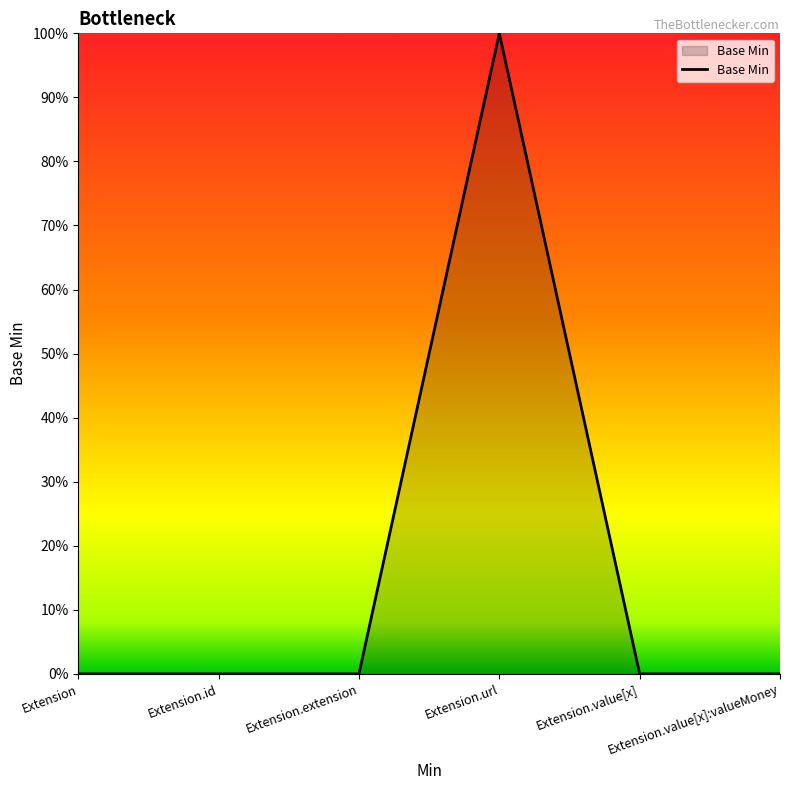

Is this an area chart (filled region under the line)?

Yes